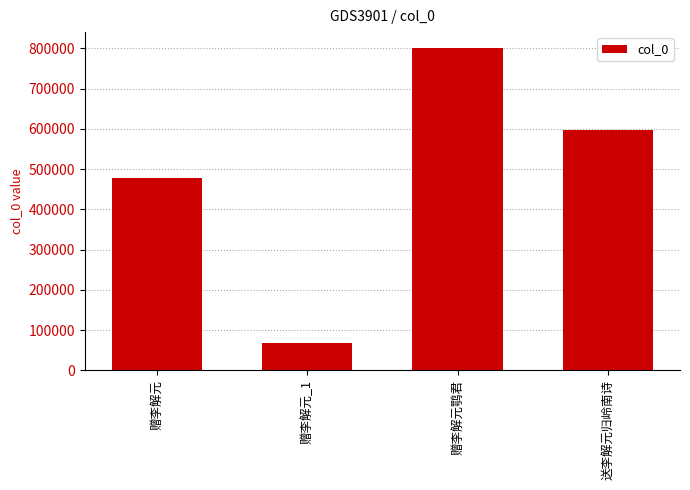

Reading left to right, list all the values displayed in this chart.

赠李解元=477596	赠李解元_1=67263	赠李解元鹗君=800263	送李解元归岭南诗=597605